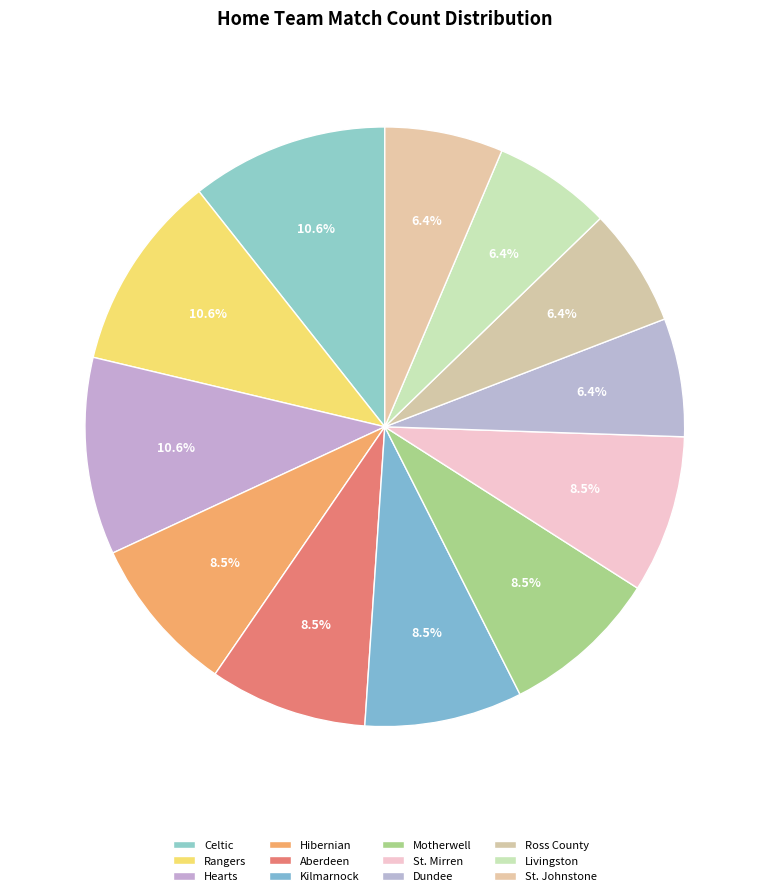

To the nearest percent, what percentage of the pie is Livingston?

6%